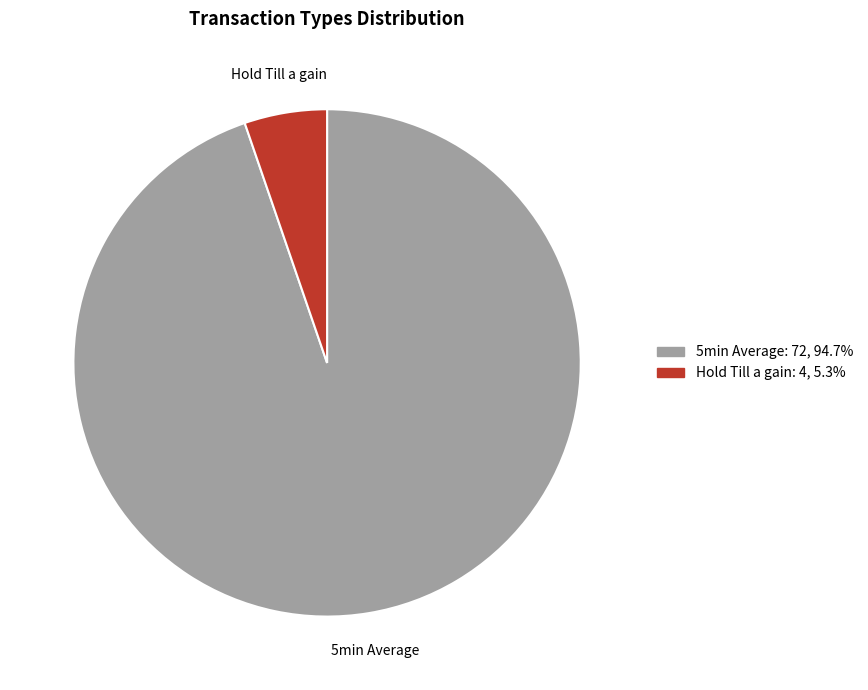

Approximately how many times larger is the value at 5min Average compared to Hold Till a gain?

18.0